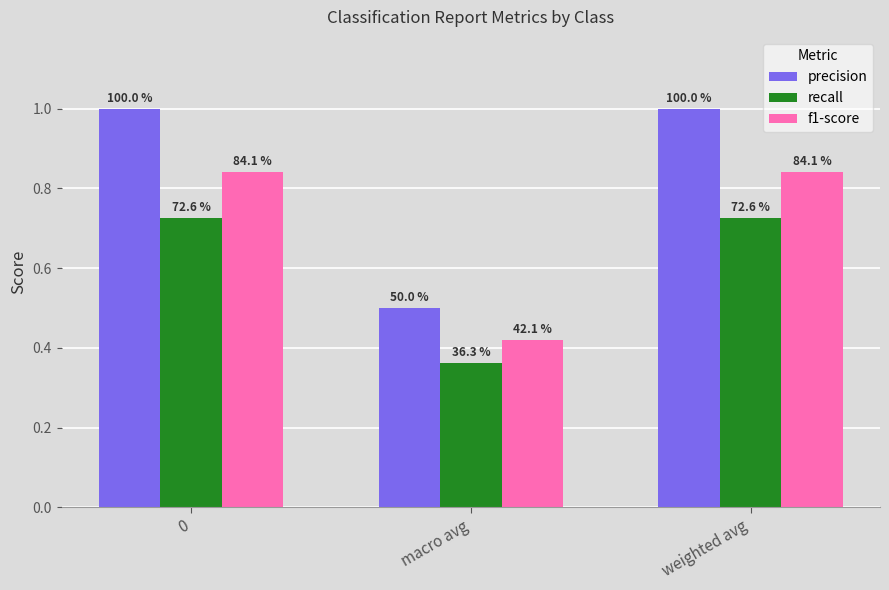

Does the chart contain stacked bars?

No